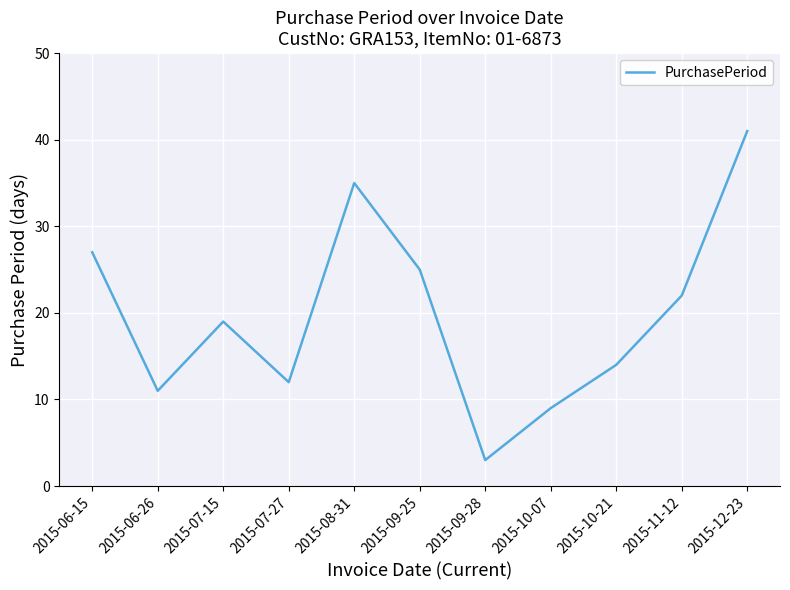

How many distinct data groups are displayed?

1